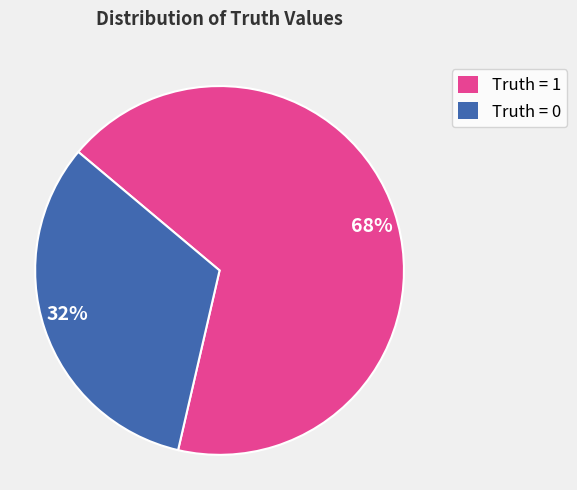

To the nearest percent, what is the combined percentage of Truth = 0 and Truth = 1?

100%